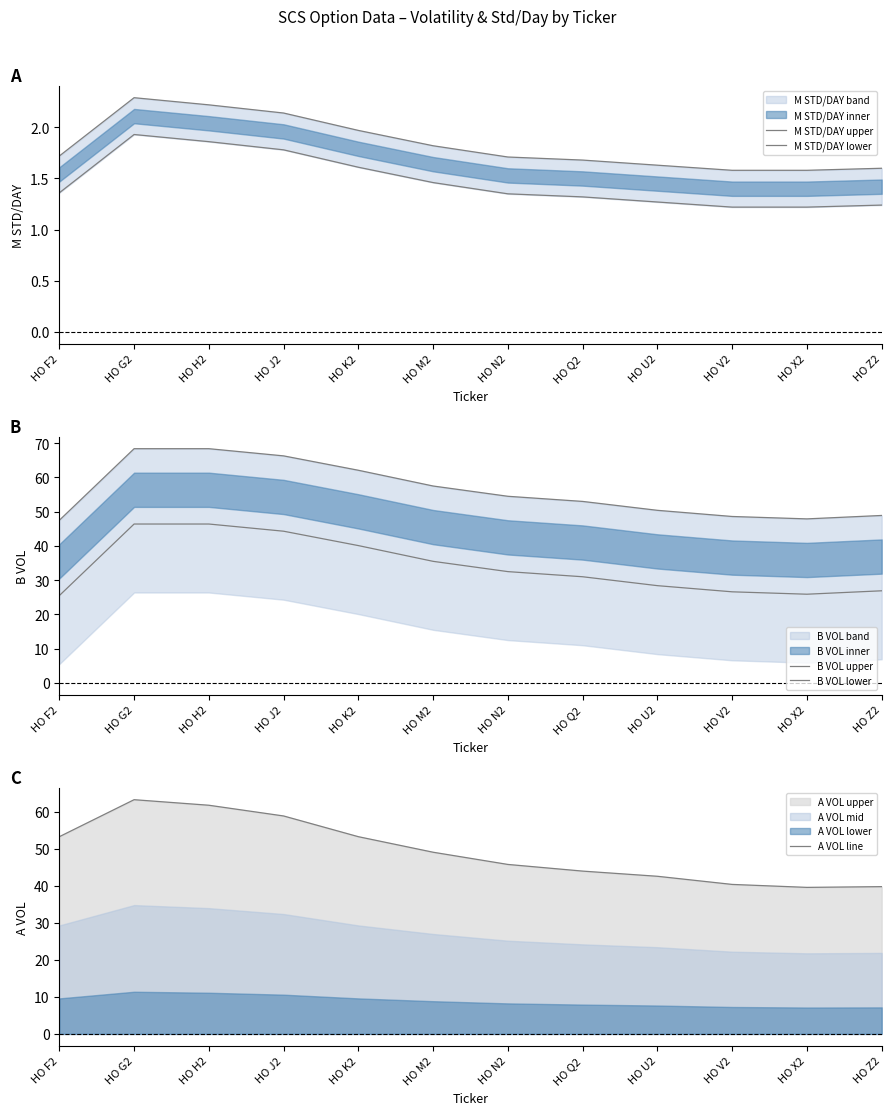

How many data points does each series have?

12